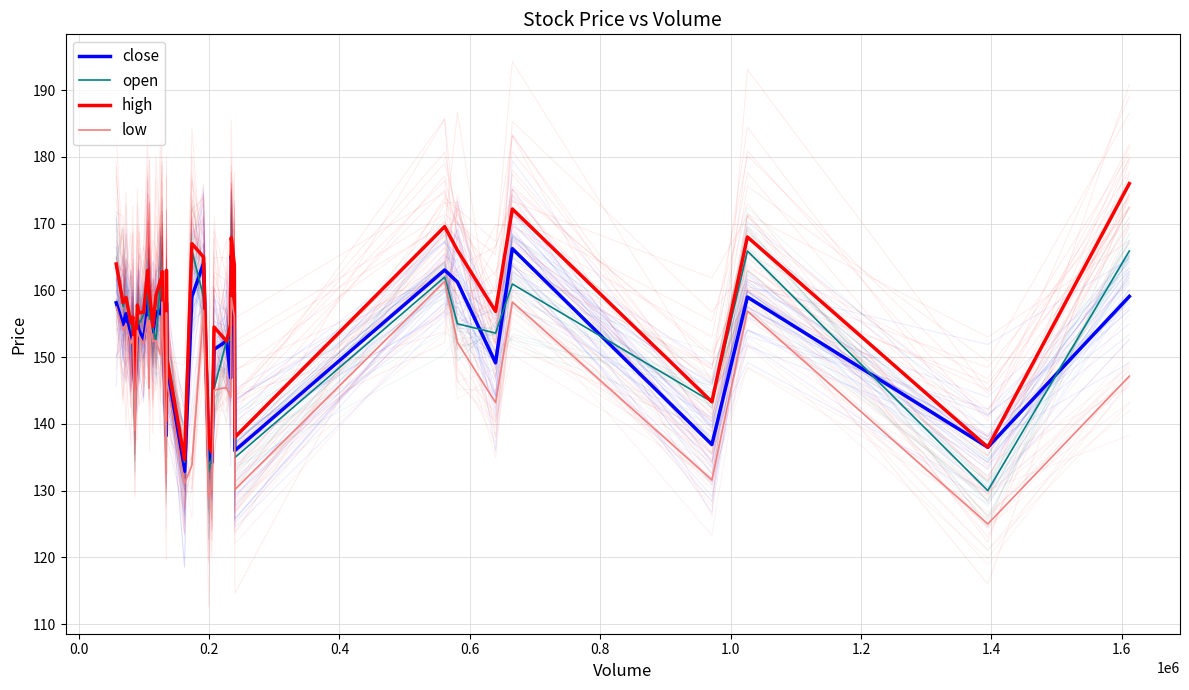

Reading right to left, transcribe all the data shown in this chart.

close: 159.1	136.5	159.0	136.9	166.2	149.2	161.2	163.1	136.0	159.6	165.2	146.9	152.4	151.2	134.2	135.1	164.1	159.1	132.9	147.1	158.2	138.2	157.2	160.2	158.1	156.5	156.8	153.8	157.6	160.0	157.3	152.6	154.0	155.3	145.2	154.1	152.6	156.5	154.8	158.2
open: 165.9	130.0	165.9	143.3	160.9	153.6	155.0	162.0	134.9	156.1	165.2	152.6	152.4	145.2	135.0	132.8	159.0	166.0	134.2	148.9	157.8	135.1	155.3	160.0	157.1	161.0	152.5	154.4	156.9	153.0	160.9	156.3	155.0	157.2	140.0	153.1	155.2	158.9	157.6	163.9
high: 176.0	136.5	168.0	143.3	172.2	156.8	166.0	169.6	138.0	163.8	167.9	154.8	152.4	154.5	135.8	136.8	165.0	167.0	134.7	149.7	163.0	140.5	158.9	162.8	162.0	161.4	159.2	154.6	159.4	160.0	163.0	156.7	156.7	157.8	145.2	156.0	155.2	158.9	158.2	163.9
low: 147.2	125.0	156.9	131.6	158.2	143.2	152.2	161.3	130.2	156.1	158.9	144.0	145.4	145.1	130.8	129.0	157.0	133.8	131.1	146.3	156.7	132.5	154.1	158.2	156.9	150.3	152.5	152.3	155.5	145.3	156.0	152.0	153.2	154.0	139.0	153.1	152.0	155.0	154.0	157.5